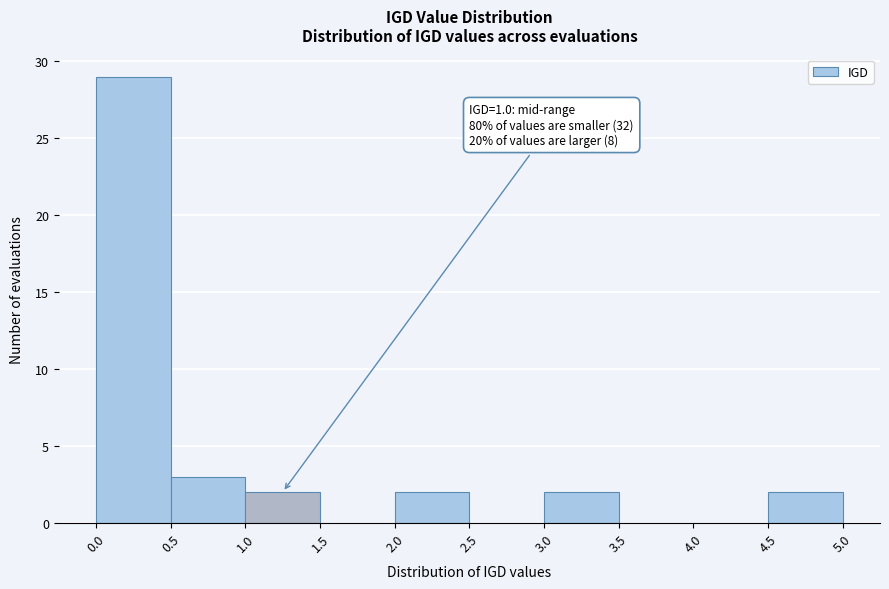

Which range on the x-axis has the tallest bar?

0.0 to 0.5